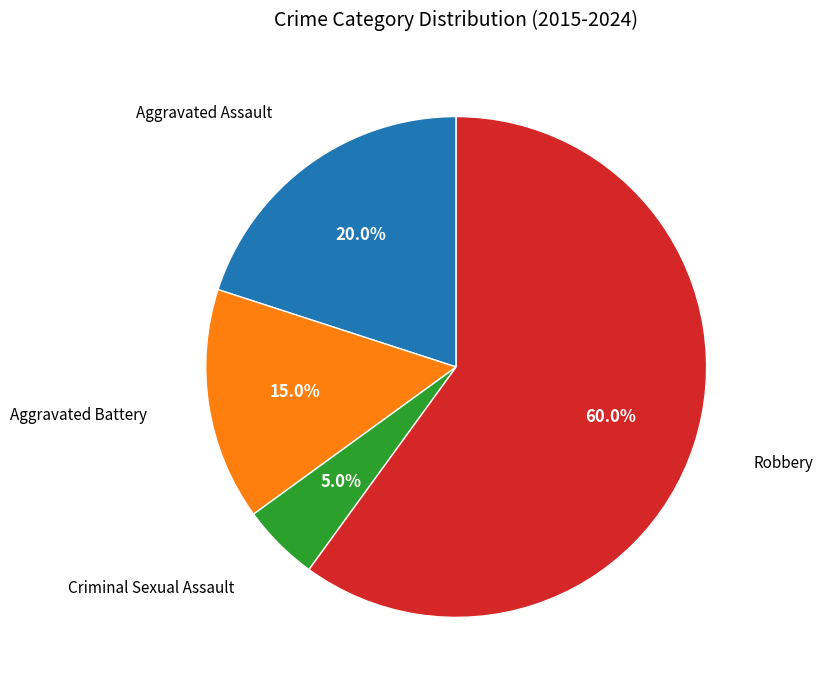

Does any single category account for the majority?

Yes